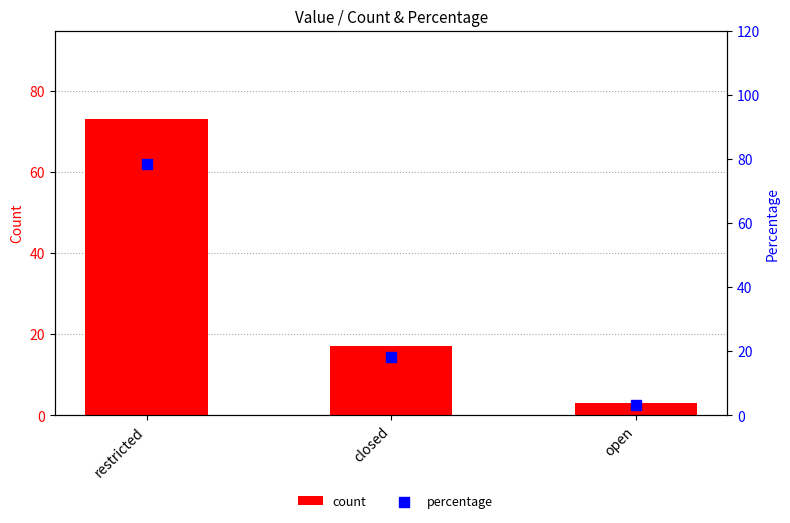

Which series has the widest spread of Y values?

percentage